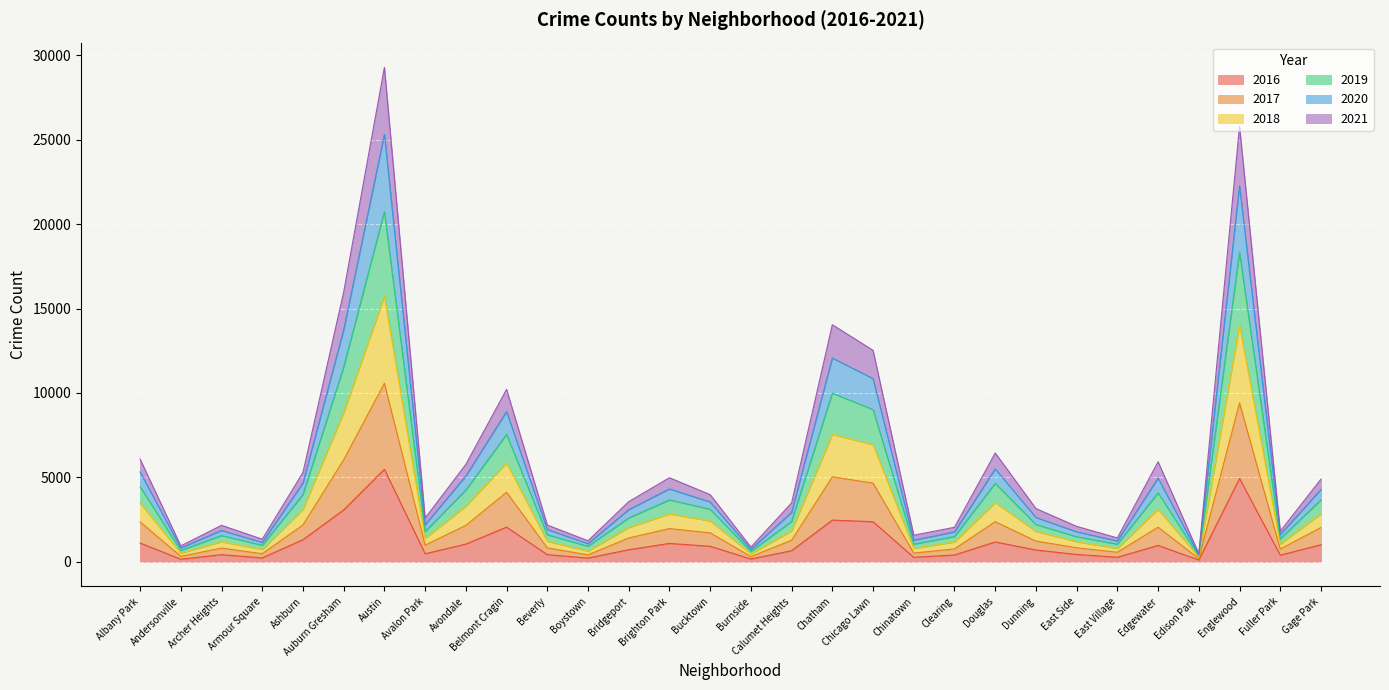

List the labels in order of 2019 value, largest first.

Austin, Englewood, Auburn Gresham, Chatham, Chicago Lawn, Belmont Cragin, Douglas, Albany Park, Edgewater, Avondale, Ashburn, Brighton Park, Gage Park, Bucktown, Bridgeport, Calumet Heights, Dunning, Avalon Park, Beverly, Archer Heights, East Side, Clearing, Fuller Park, Chinatown, East Village, Armour Square, Boystown, Andersonville, Burnside, Edison Park